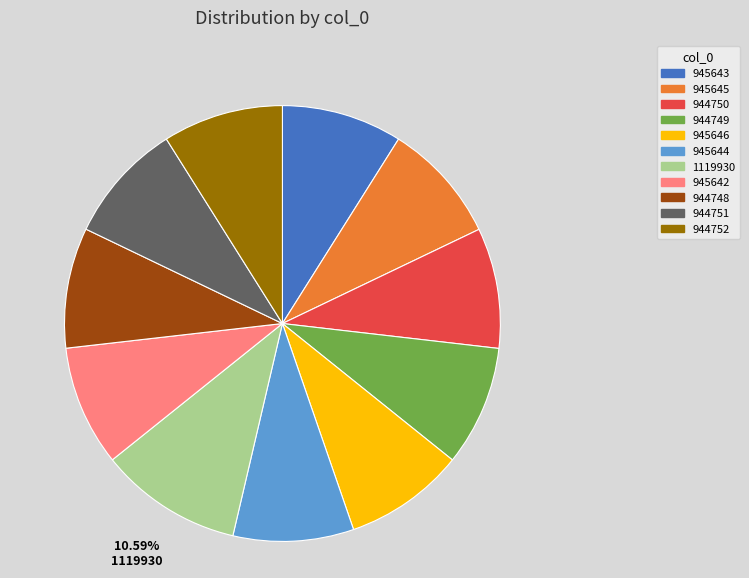

What is the ratio of the value at 944752 to the value at 944749?

1.0